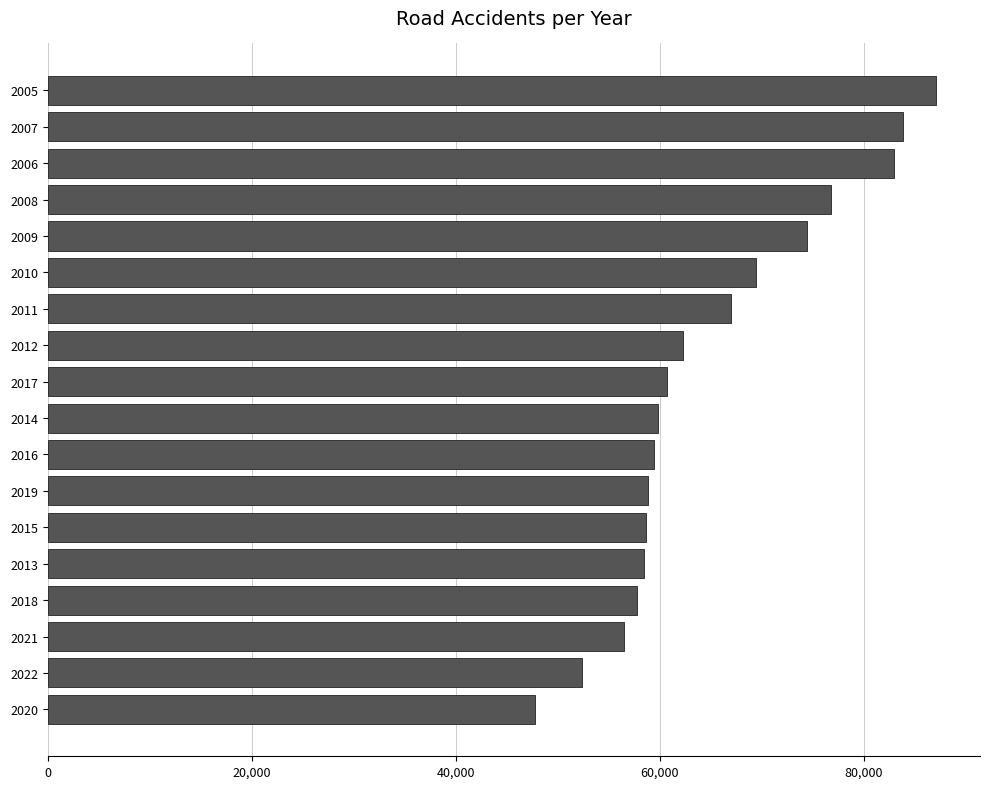

At which label is the value closest to 67386?

2011